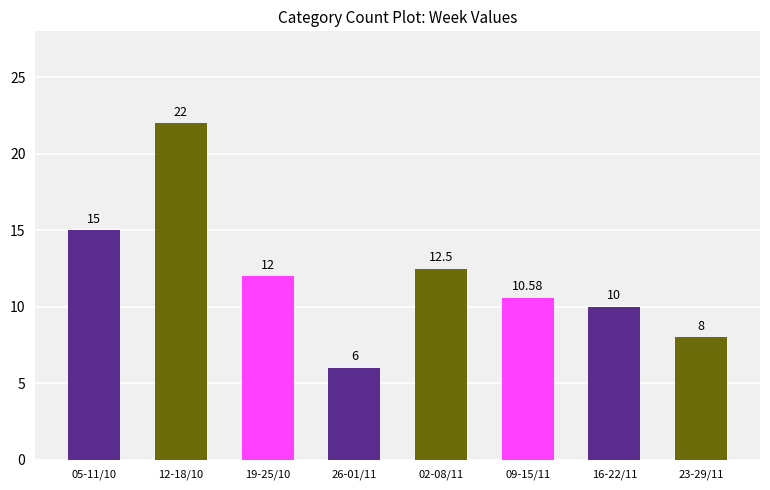

What is the difference between the second highest and second lowest values?

7.0